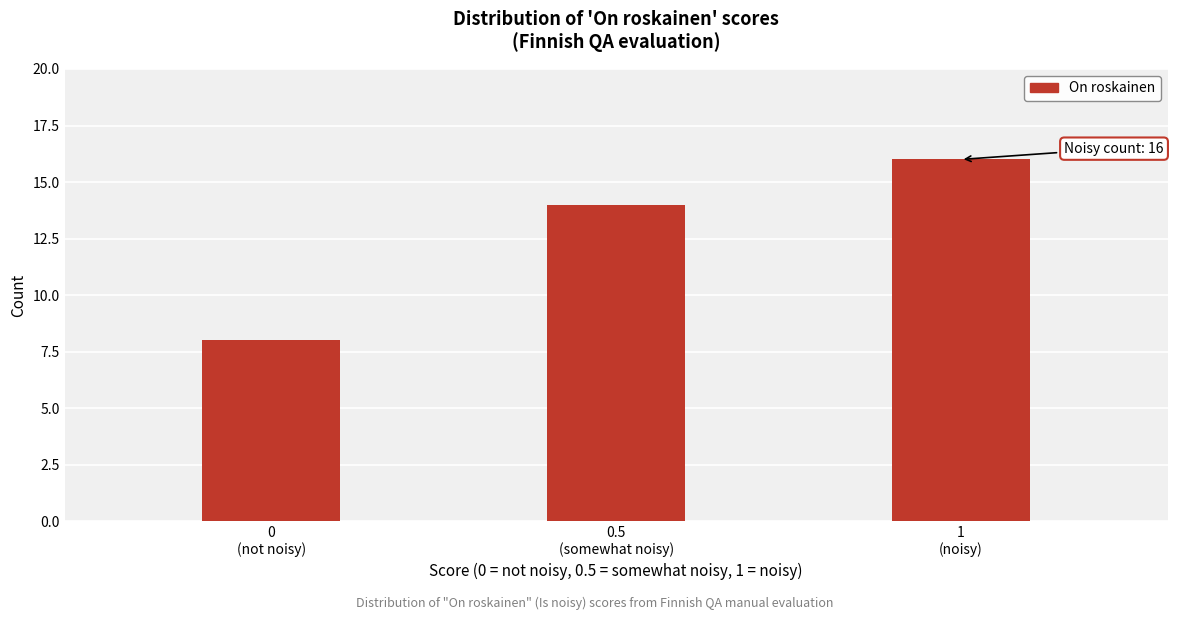

Reading right to left, what are all the values shown in this chart?

16	14	8